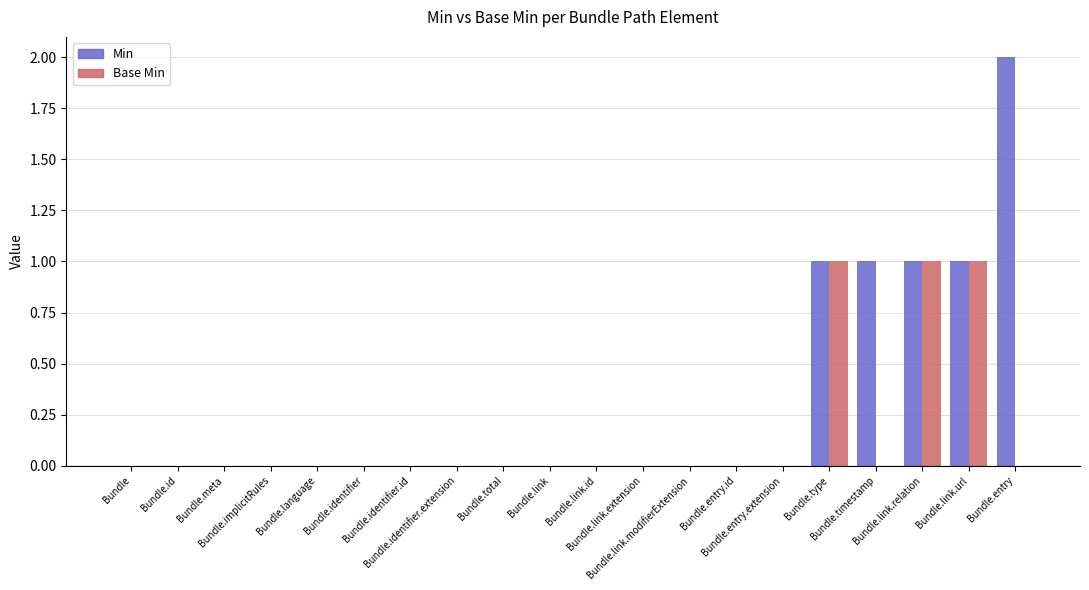

What are all the series names shown in the legend?

Min, Base Min